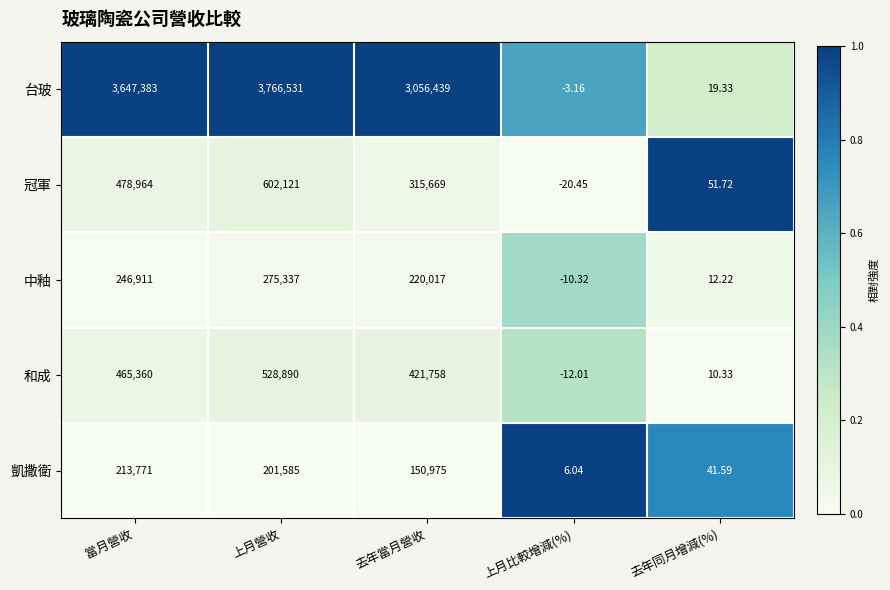

What is the total value across all series at 上月營收?

5374464.0